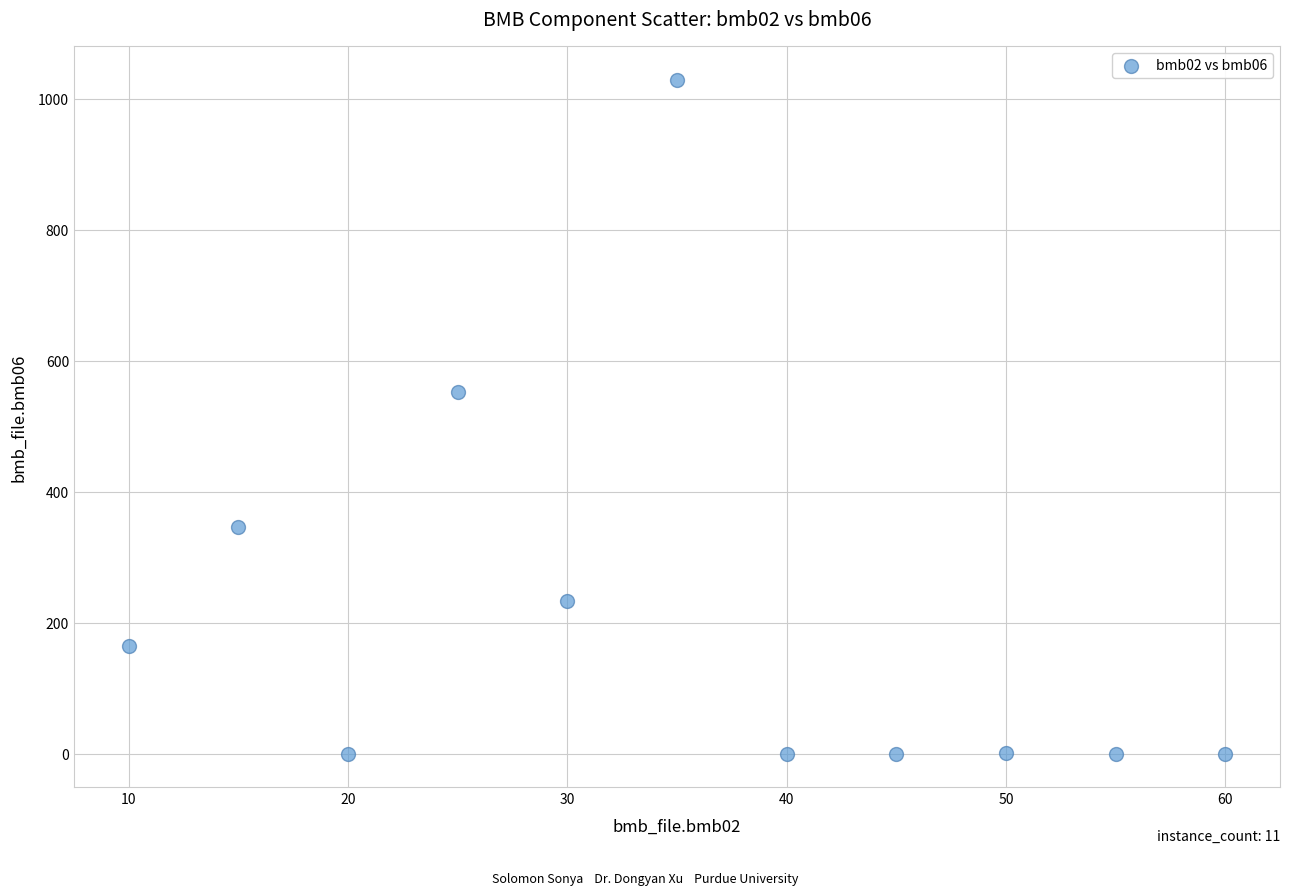

What is the range of X values (max minus min)?

50.0